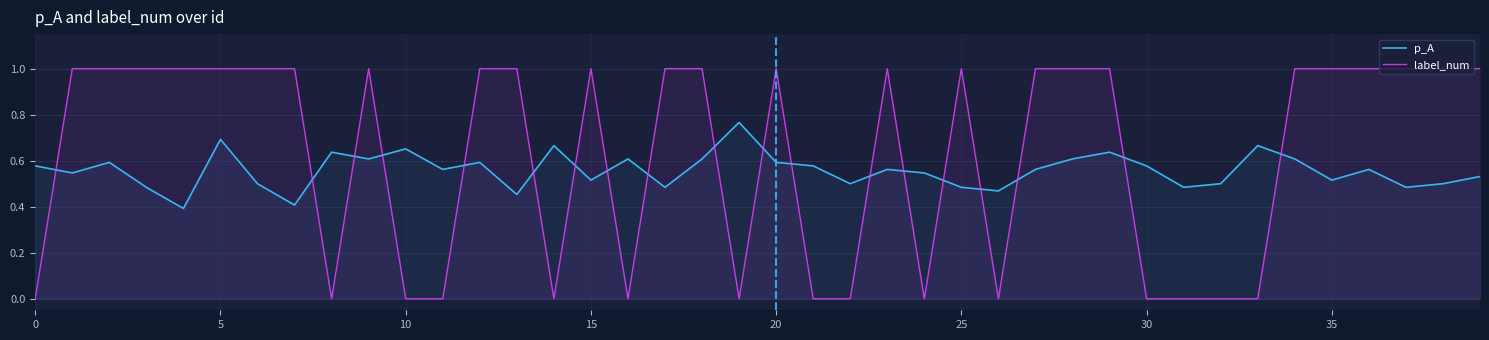

How many intersections are there between p_A and label_num?

19